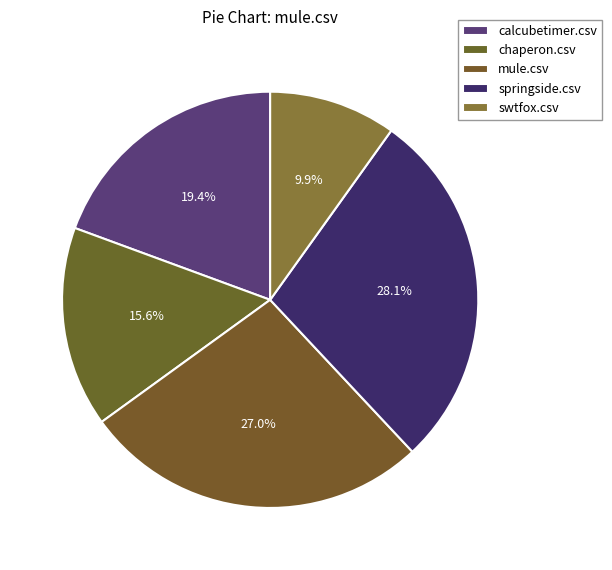

What percentage is NOT represented by swtfox.csv?

90.1%